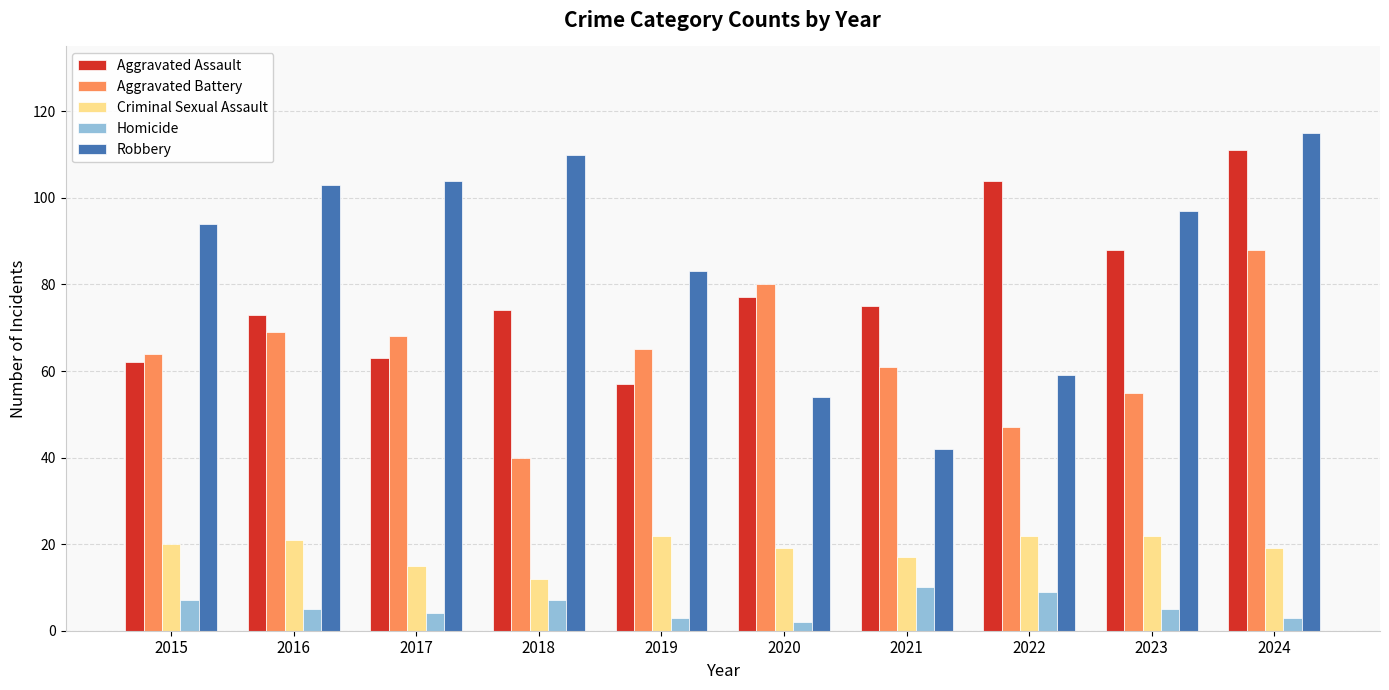

What is the average value of the Aggravated Assault series?

78